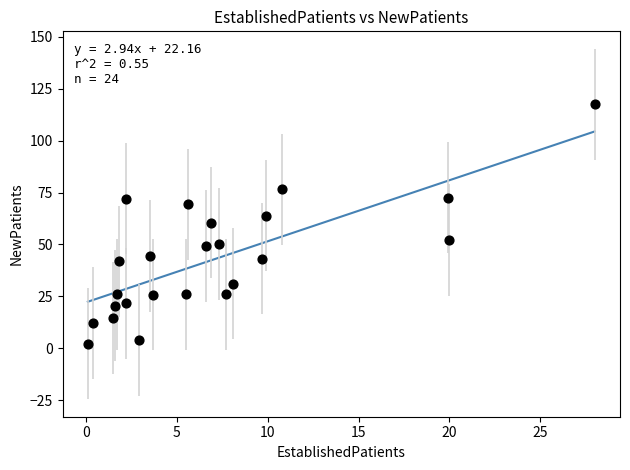

What is the range of X values (max minus min)?

27.9